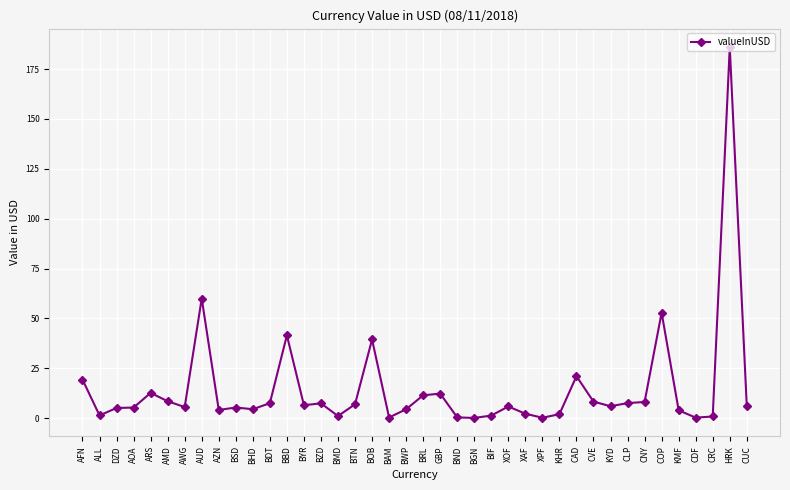

What is the difference between the values at KHR and BIF?

0.7